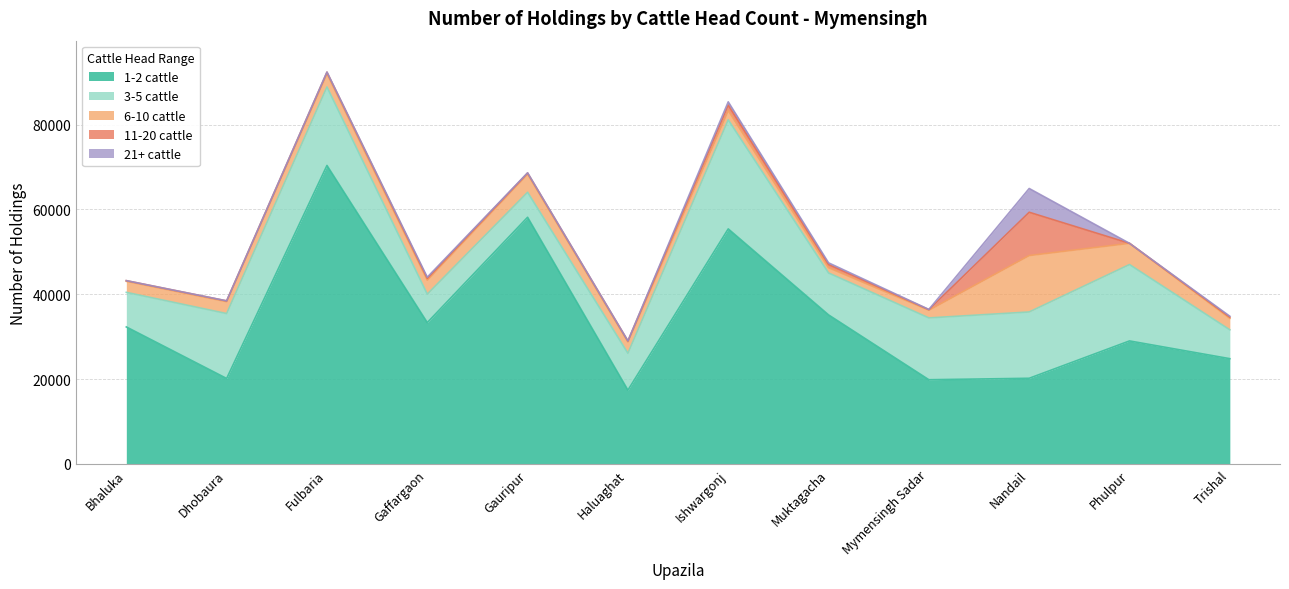

True or false: 21+ cattle and 1-2 cattle intersect in this chart.

False